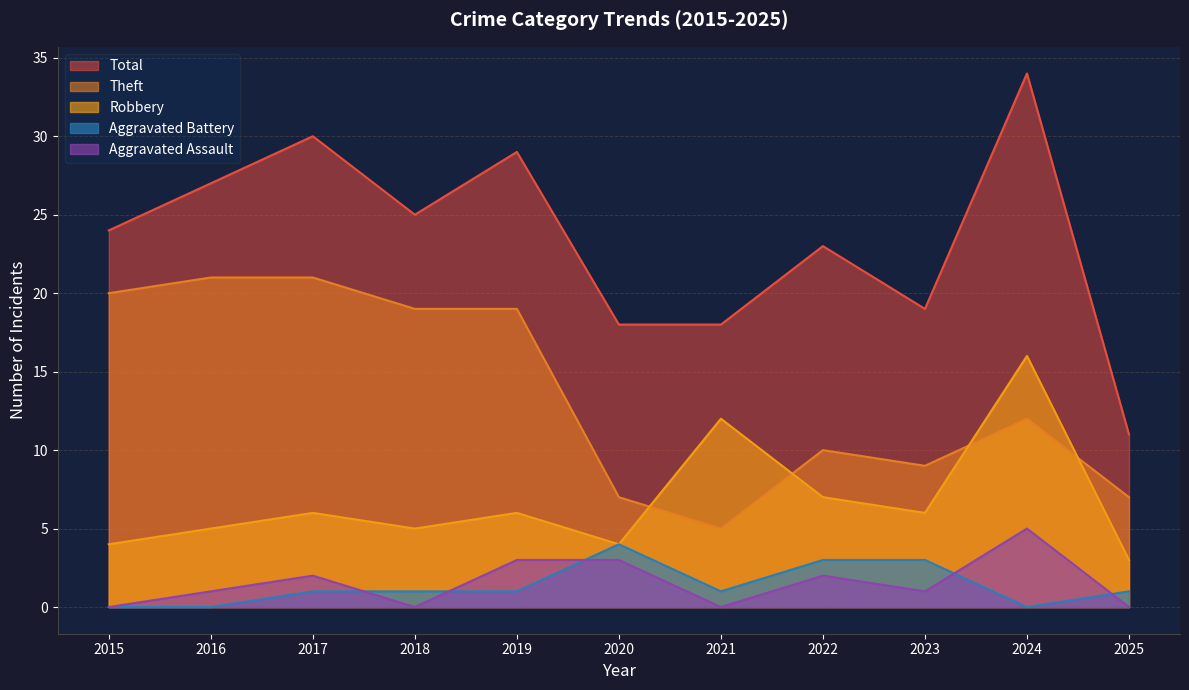

Is the value of Aggravated Assault at 2023 greater than the value of Theft at 2025?

No